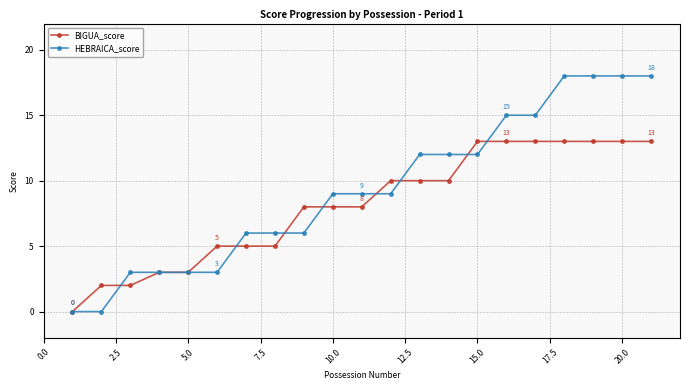

At how many categories does at least one series exceed 16?

4